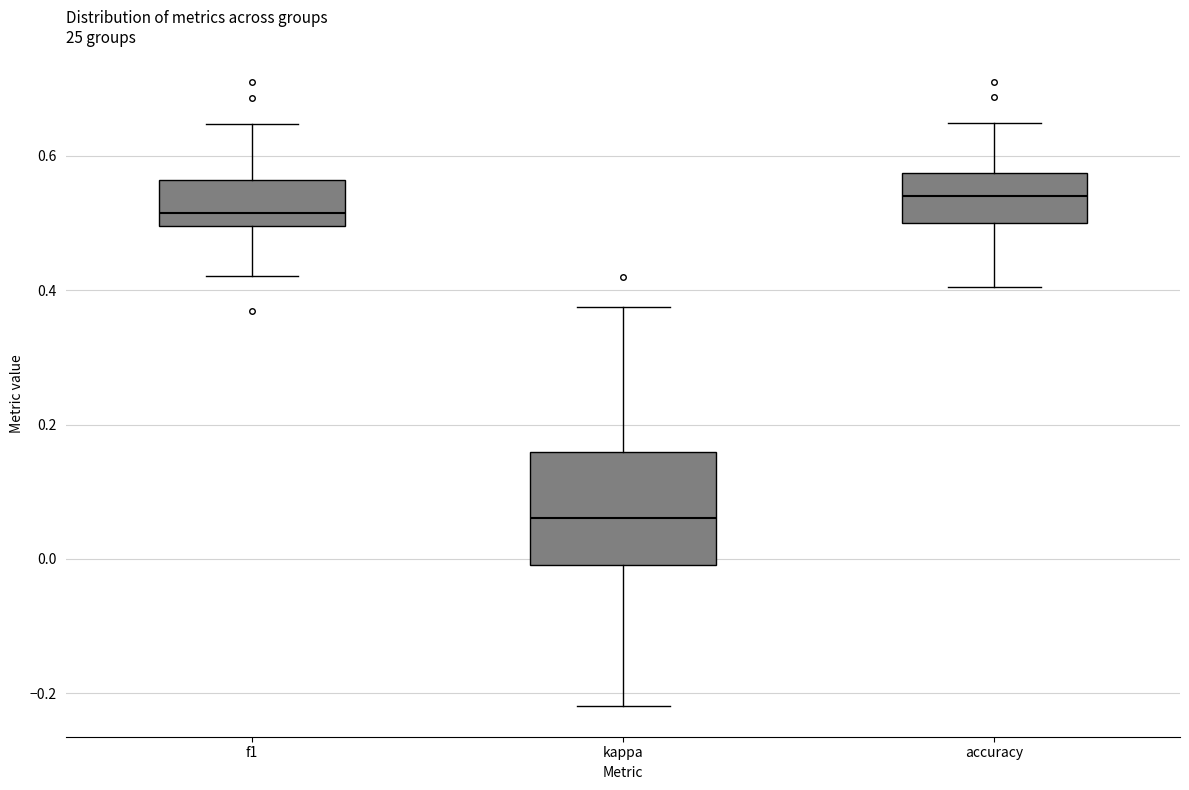

Reading left to right, read every box against the y-axis: the position of its median line, the range the box covers, and the ends of its whiskers. The values are not printed on the chart, so give them approximately, as read against the axis.

f1: median 0.52, box 0.50 to 0.56, whiskers 0.42 to 0.64
kappa: median 0.06, box 0.00 to 0.16, whiskers -0.22 to 0.38
accuracy: median 0.54, box 0.50 to 0.58, whiskers 0.40 to 0.64